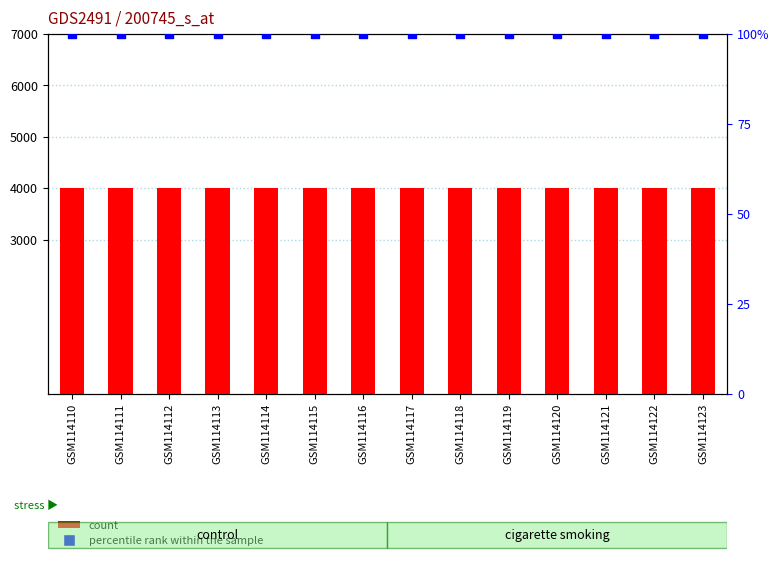

Which series contains the lowest Y value?

percentile rank within the sample